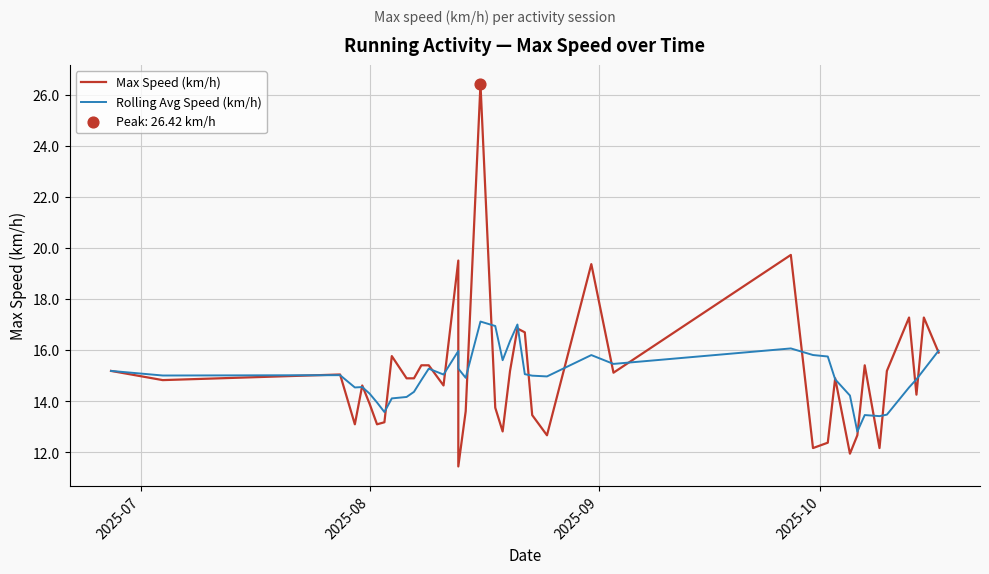

Which series has the largest Y range (max minus min)?

Max Speed (km/h)